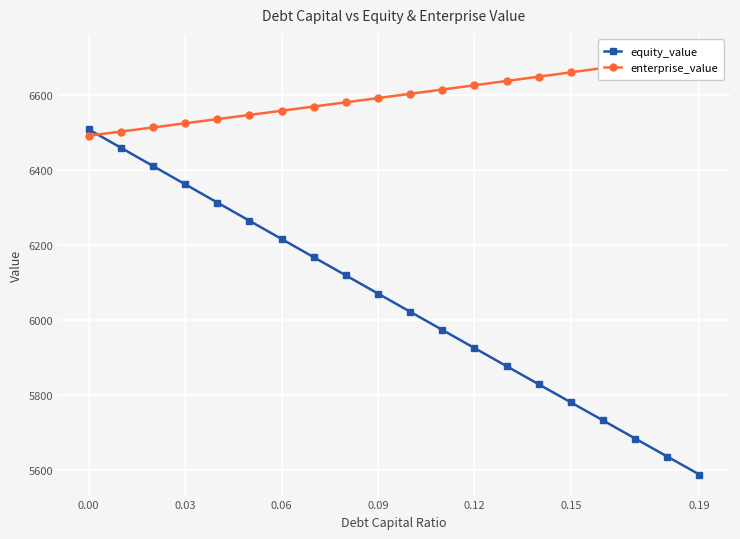

Count the number of categories in the chart.

20